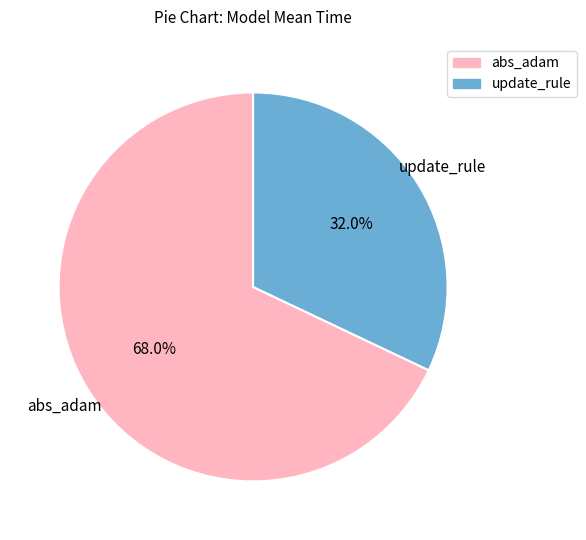

Approximately how many times larger is the value at update_rule compared to abs_adam?

0.5